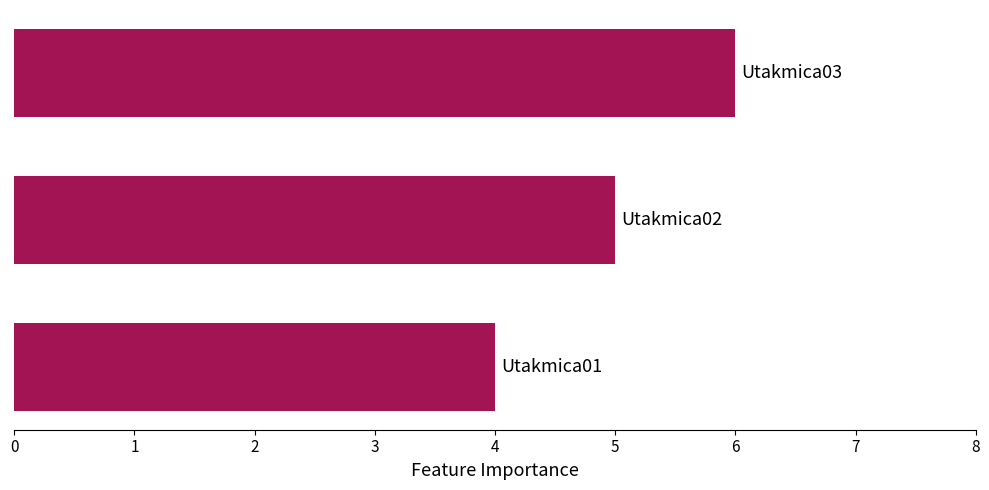

How many series are shown in this chart?

1